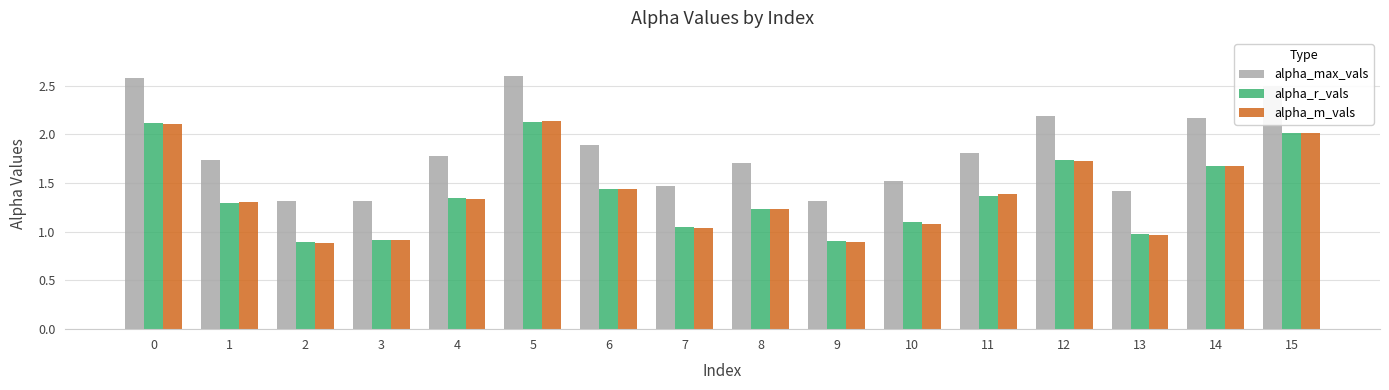

True or false: alpha_max_vals has a value of 1.8 at 4.

True